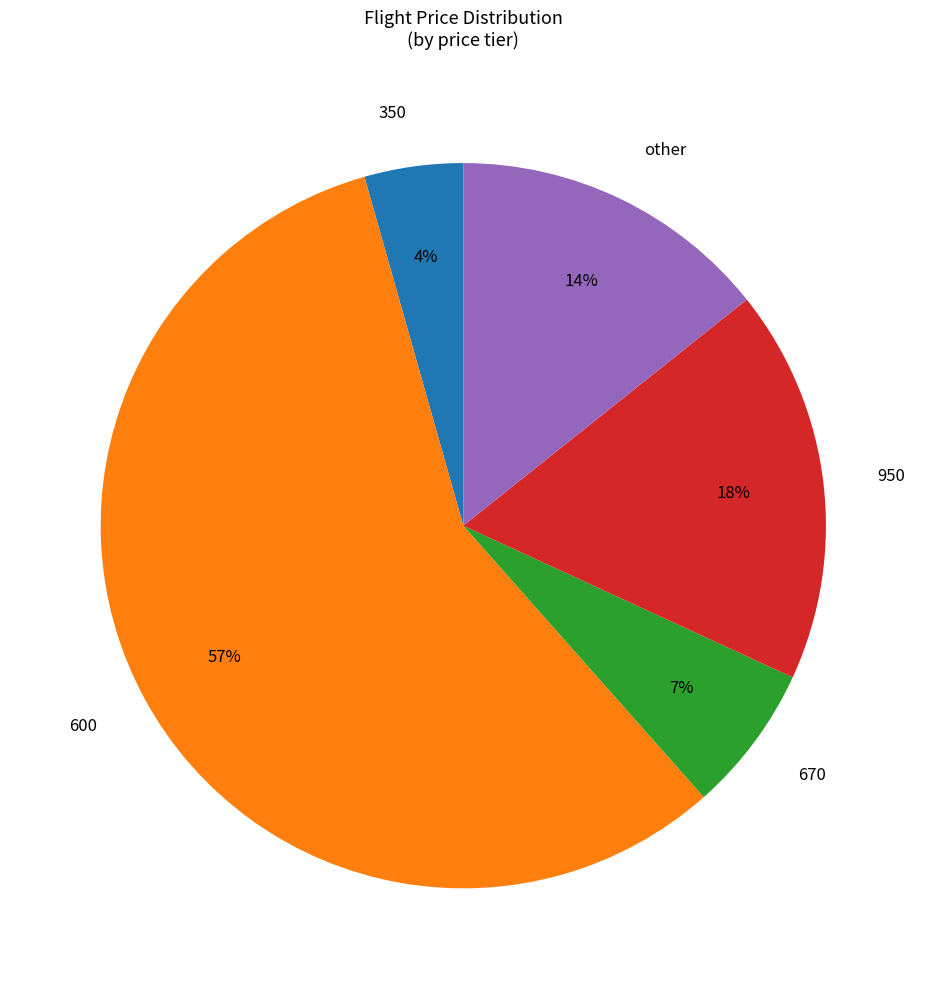

Do 600 and 670 together represent more than half of the pie?

Yes